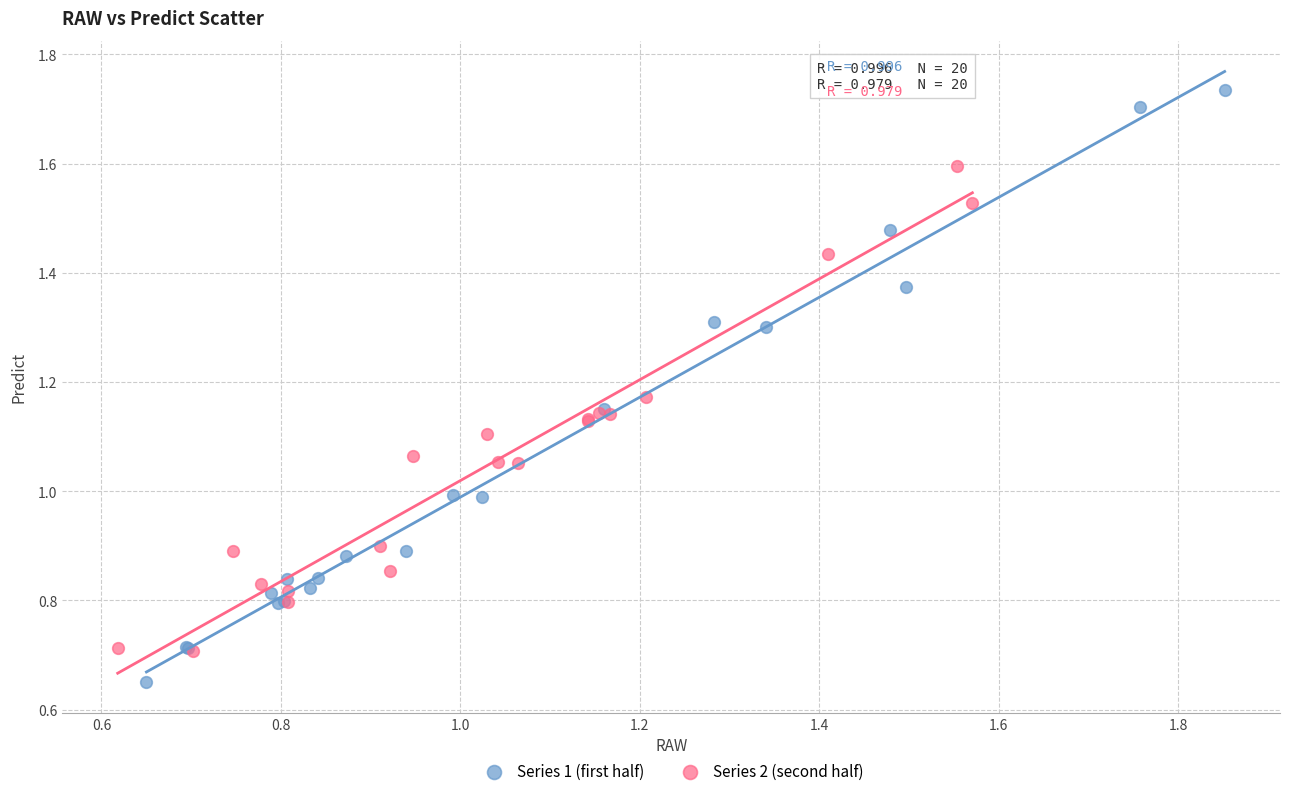

What are all the series names shown in the legend?

Series 1 (first half), Series 2 (second half)